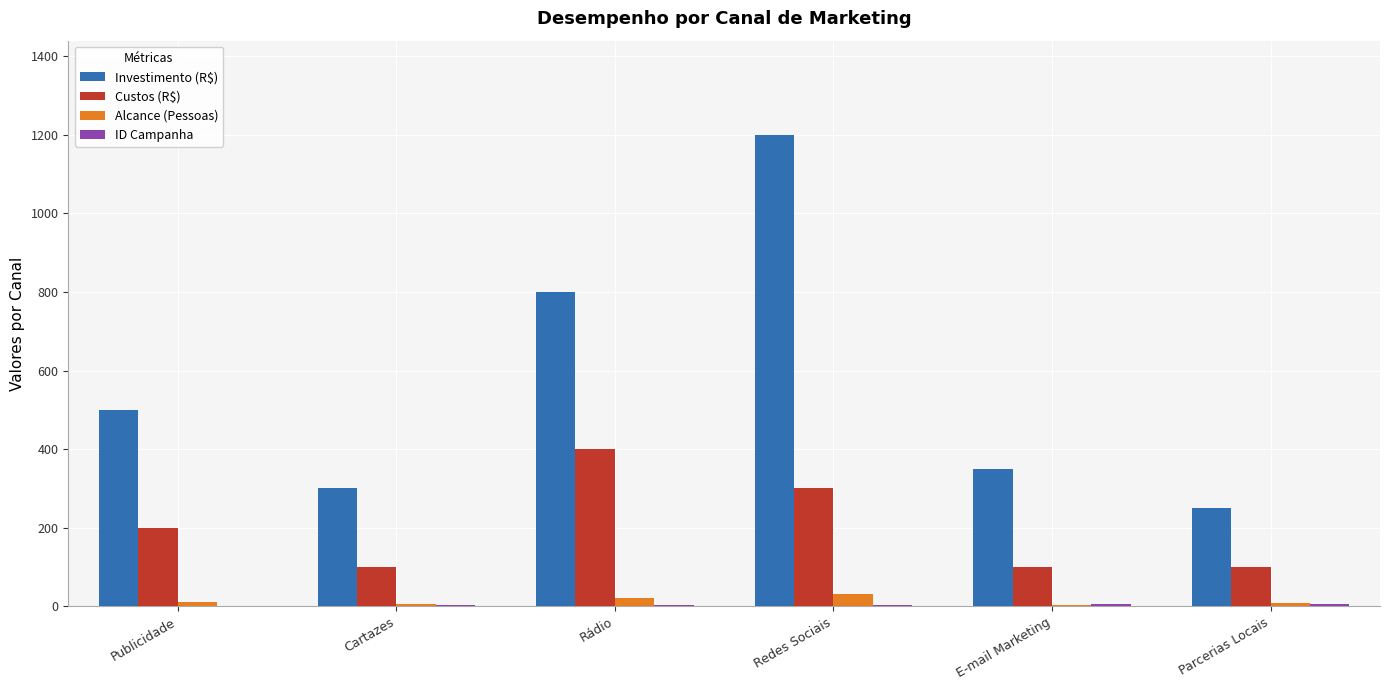

How many groups of bars are there?

6